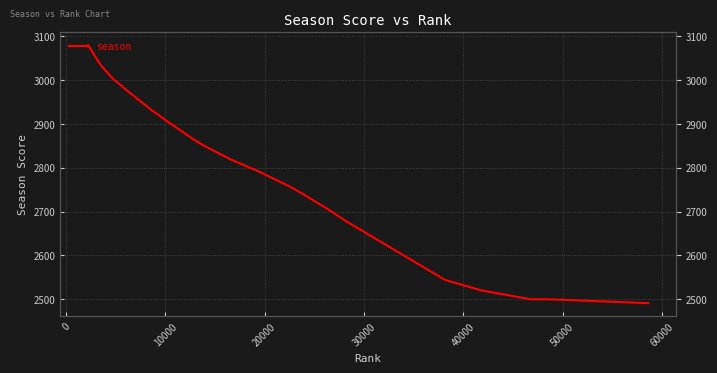

Does the chart have visible grid lines?

Yes